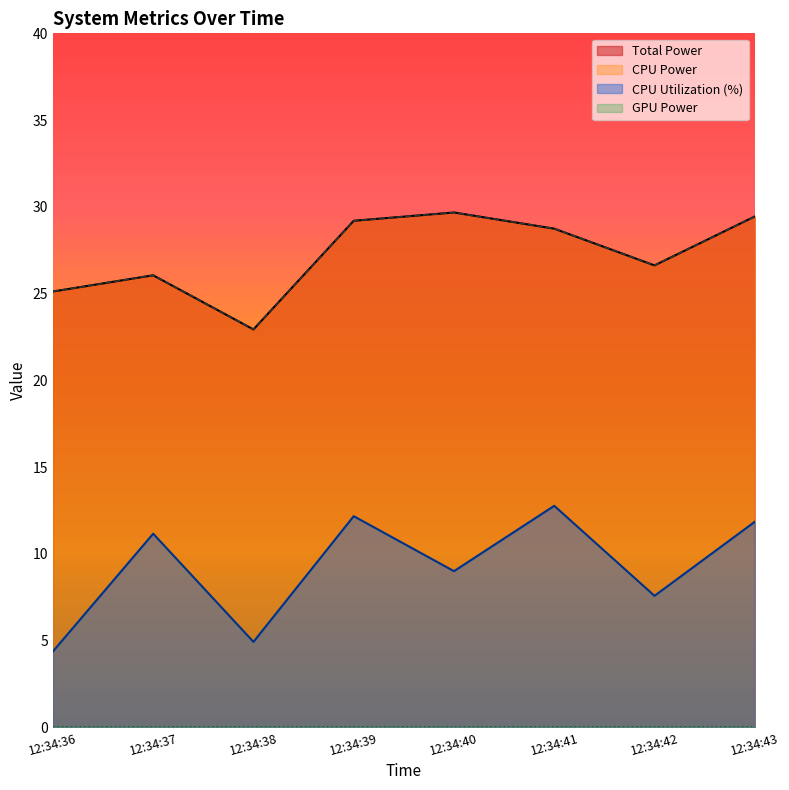

What is the difference between the CPU Utilization values at 12:34:42 and 12:34:37?

3.6